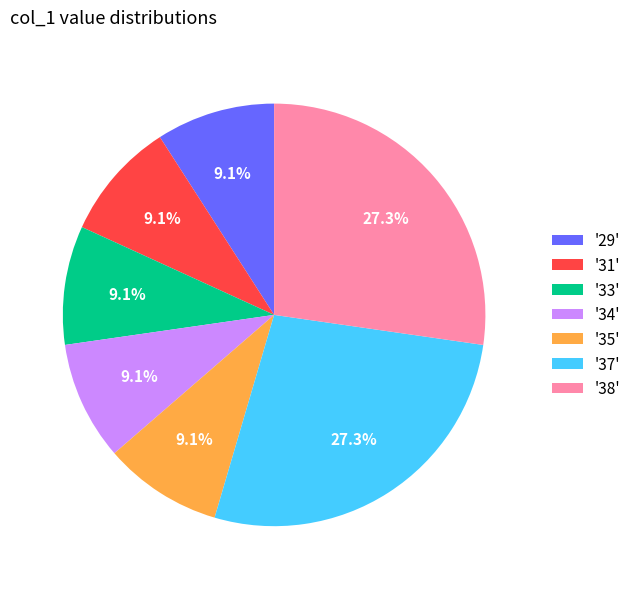

Approximately how many times larger is the value at '29' compared to '34'?

1.0